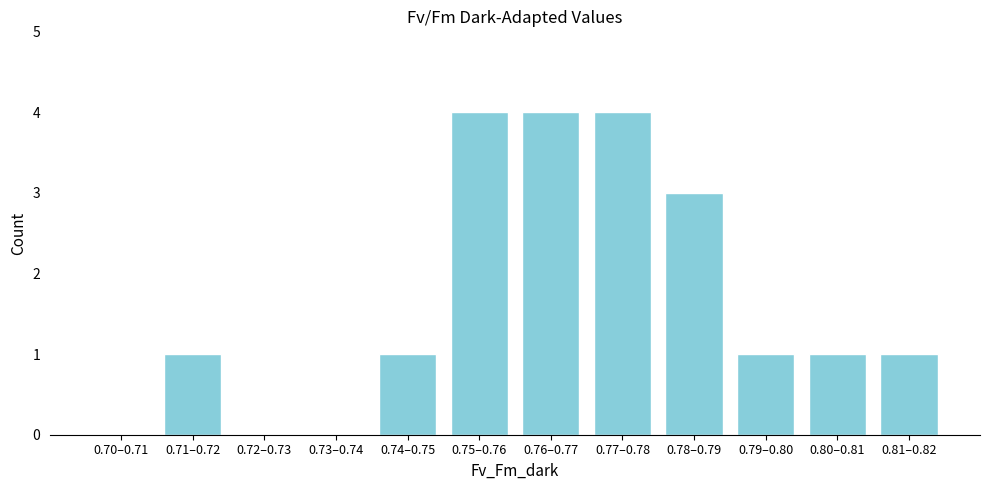

Reading left to right, transcribe all the data shown in this chart.

0.70–0.71=0	0.71–0.72=1	0.72–0.73=0	0.73–0.74=0	0.74–0.75=1	0.75–0.76=4	0.76–0.77=4	0.77–0.78=4	0.78–0.79=3	0.79–0.80=1	0.80–0.81=1	0.81–0.82=1